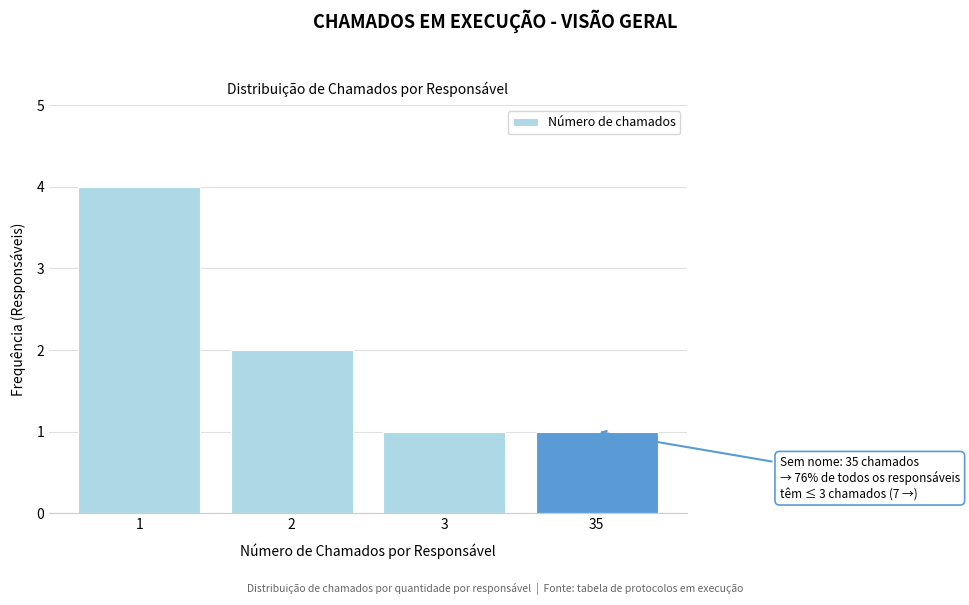

Reading left to right, transcribe all the data shown in this chart.

1=4	2=2	3=1	35=1